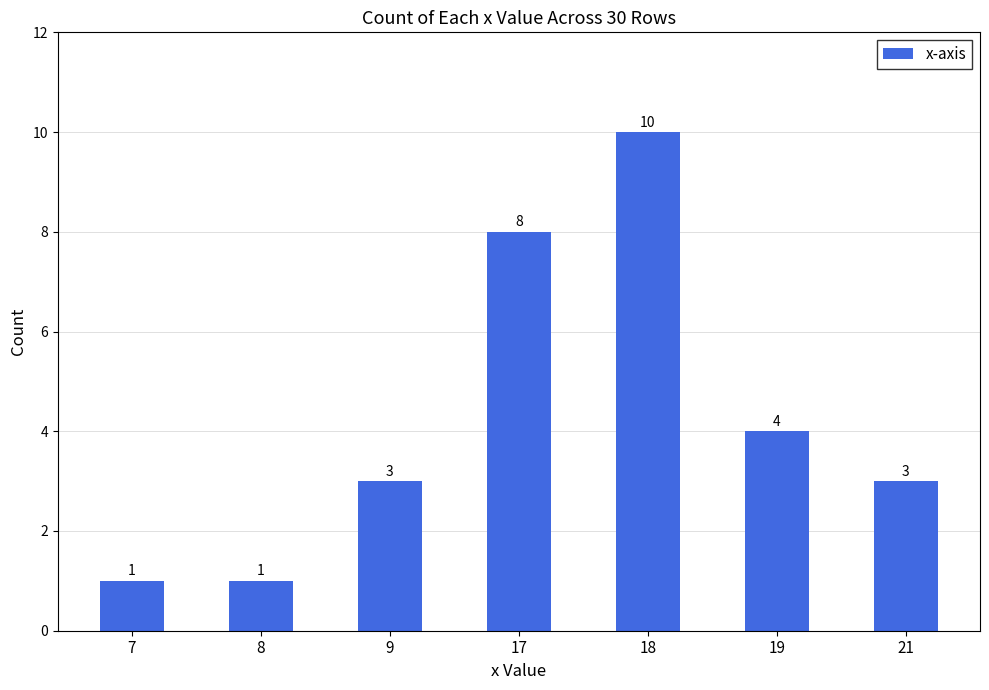

Read the value at 21.

3